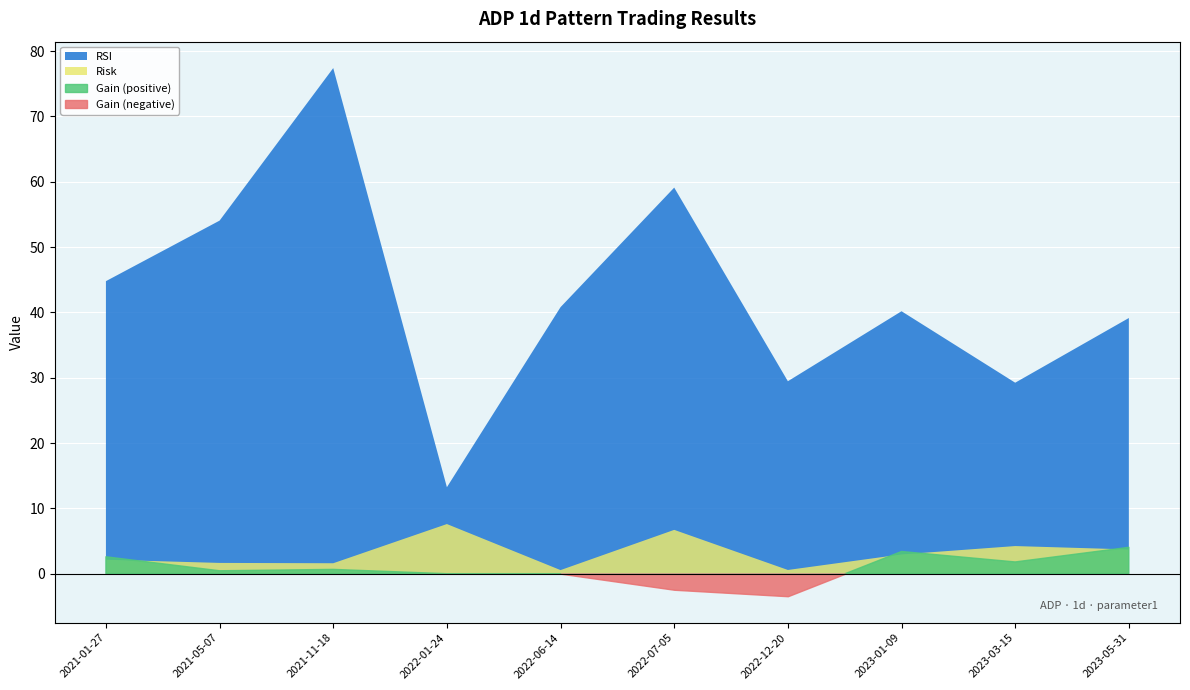

What is the sum of the RSI values at 2021-05-07 and 2023-05-31?

93.2